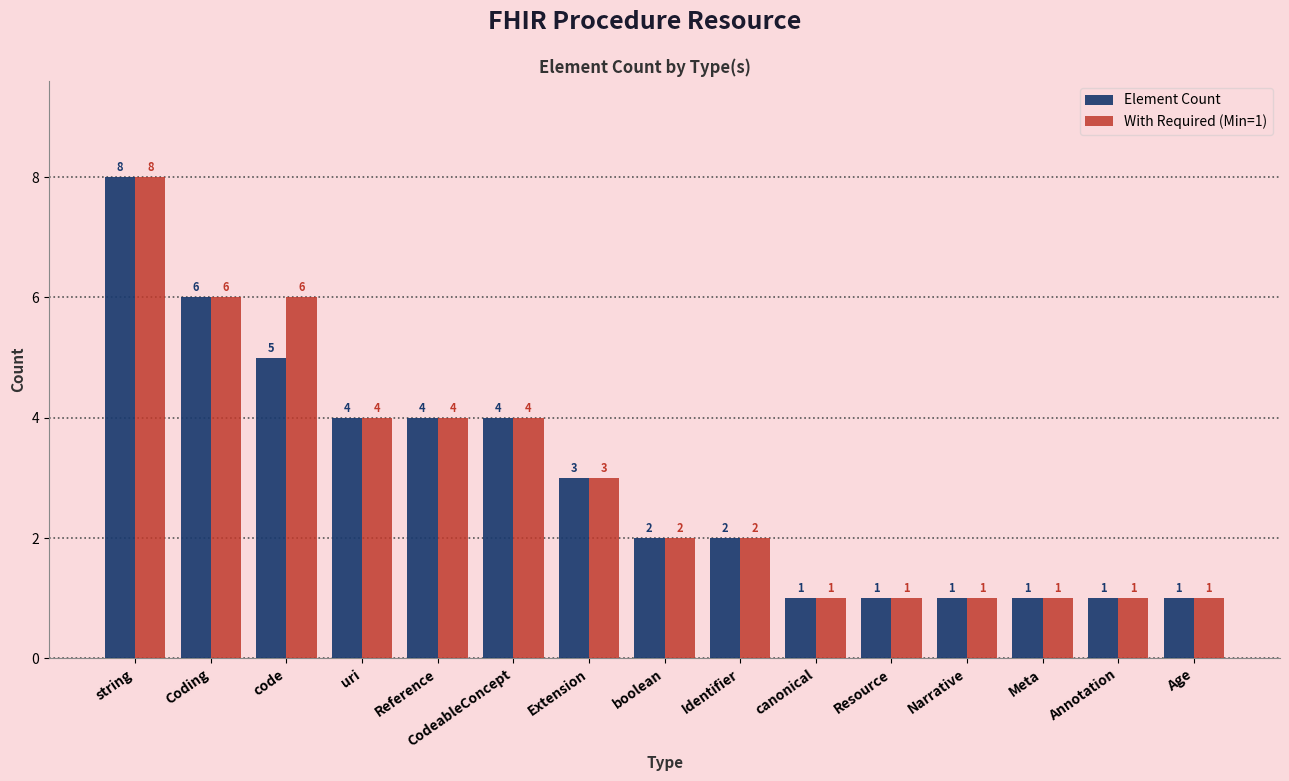

Are the bars grouped side by side (vs. stacked)?

Yes